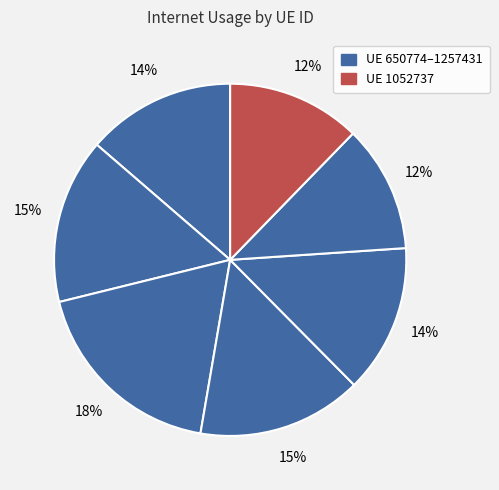

How many segments does this pie chart have?

7